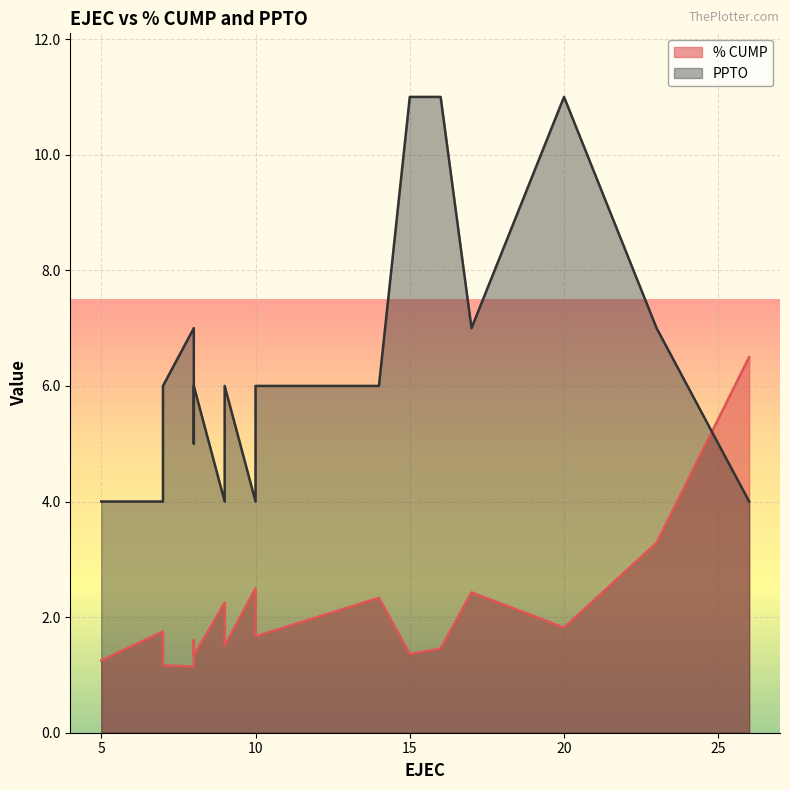

The value of % CUMP at 7 is 0.4. True or false?

False